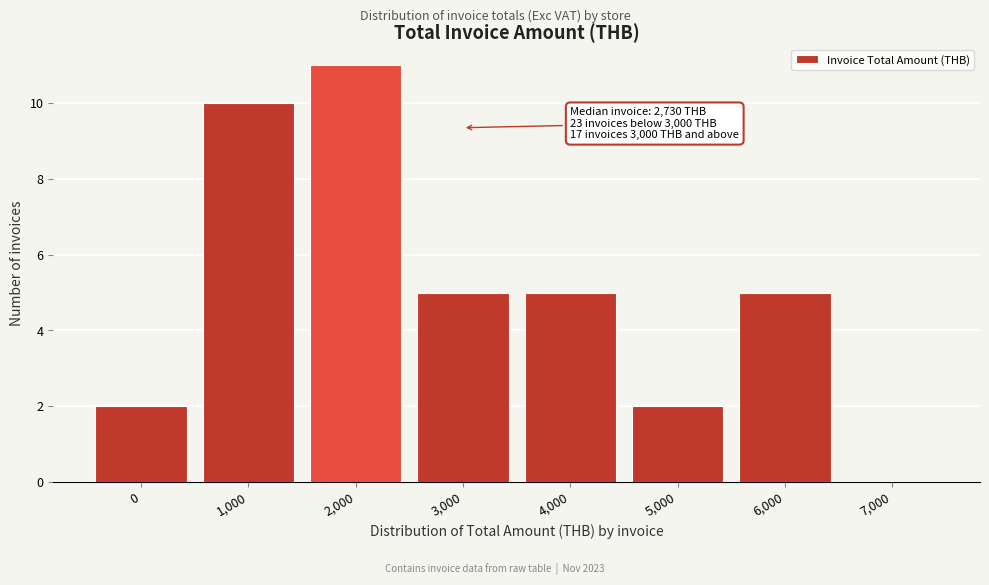

Reading left to right, what are all the values shown in this chart?

0=2	1,000=10	2,000=11	3,000=5	4,000=5	5,000=2	6,000=5	7,000=0